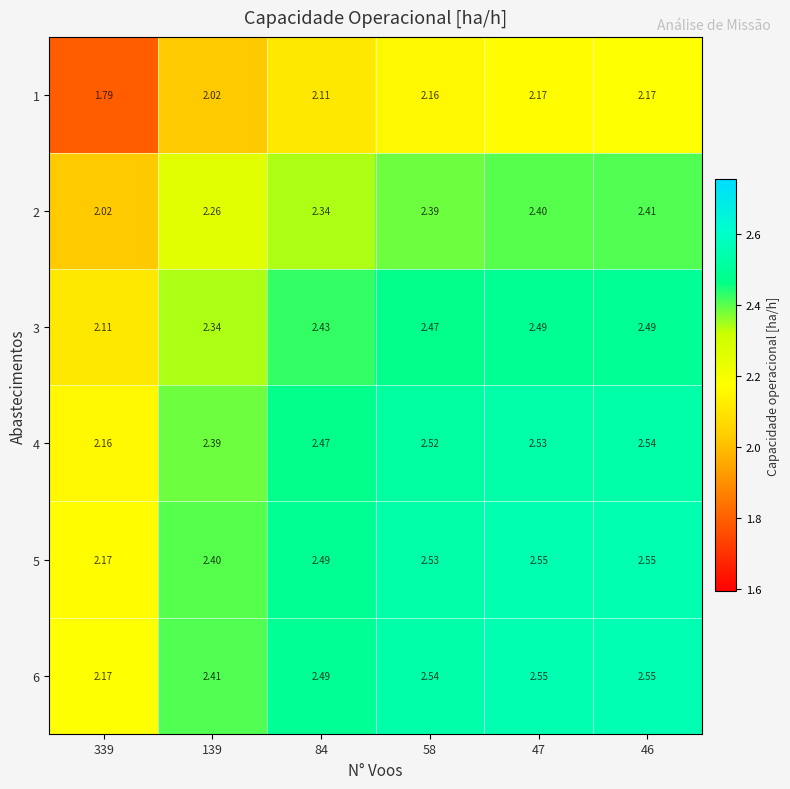

How many data points does each series have?

6